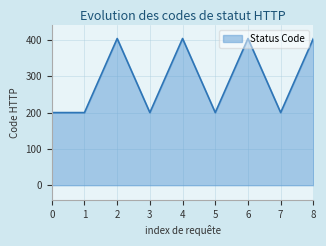

Reading right to left, list all the values displayed in this chart.

404	200	404	200	404	200	404	200	200